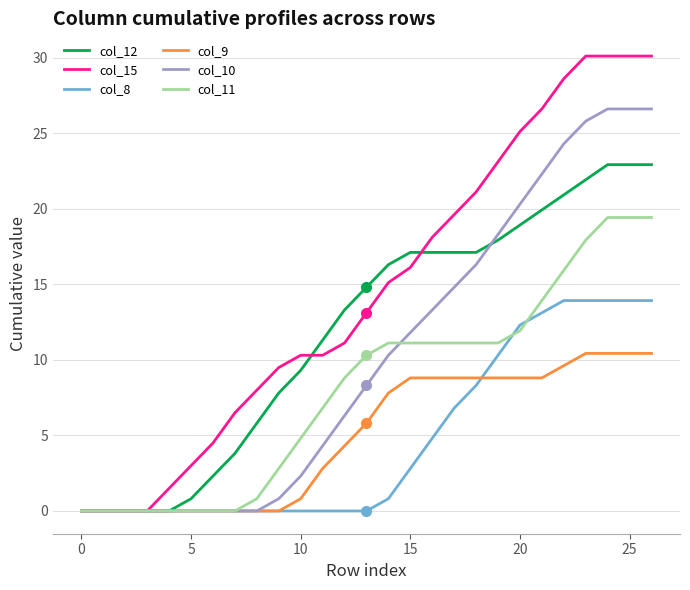

Which series has the largest total across all categories?

col_15